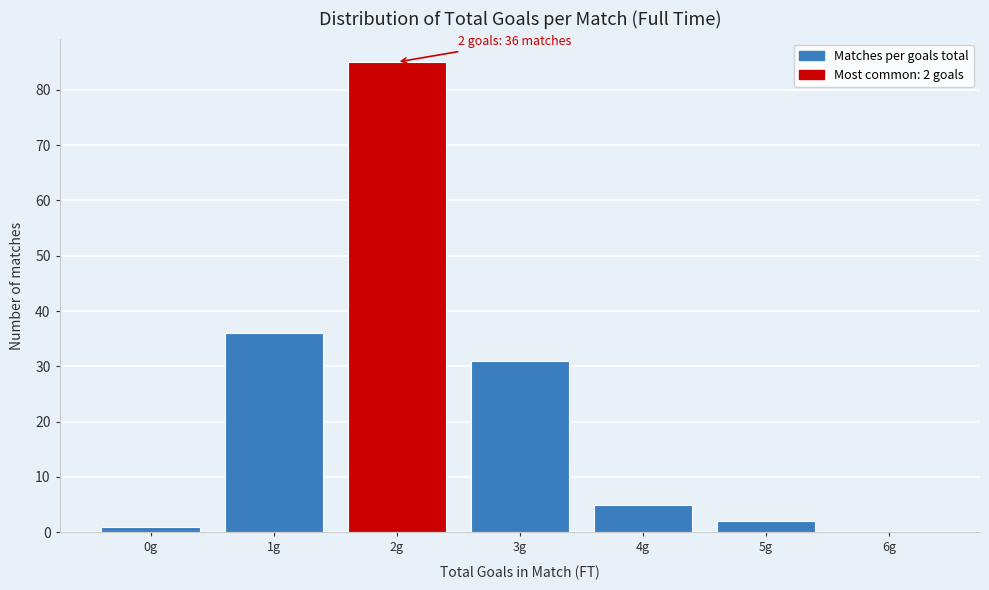

Reading left to right, what are all the values shown in this chart?

0g=1	1g=36	2g=85	3g=31	4g=5	5g=2	6g=0